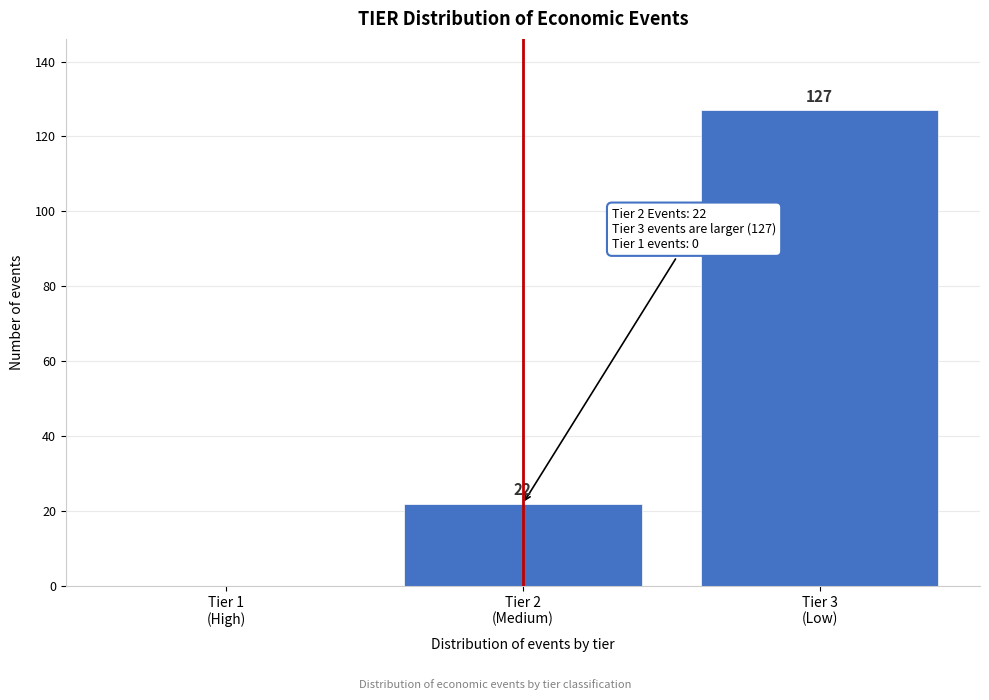

What is the greatest value displayed?

127